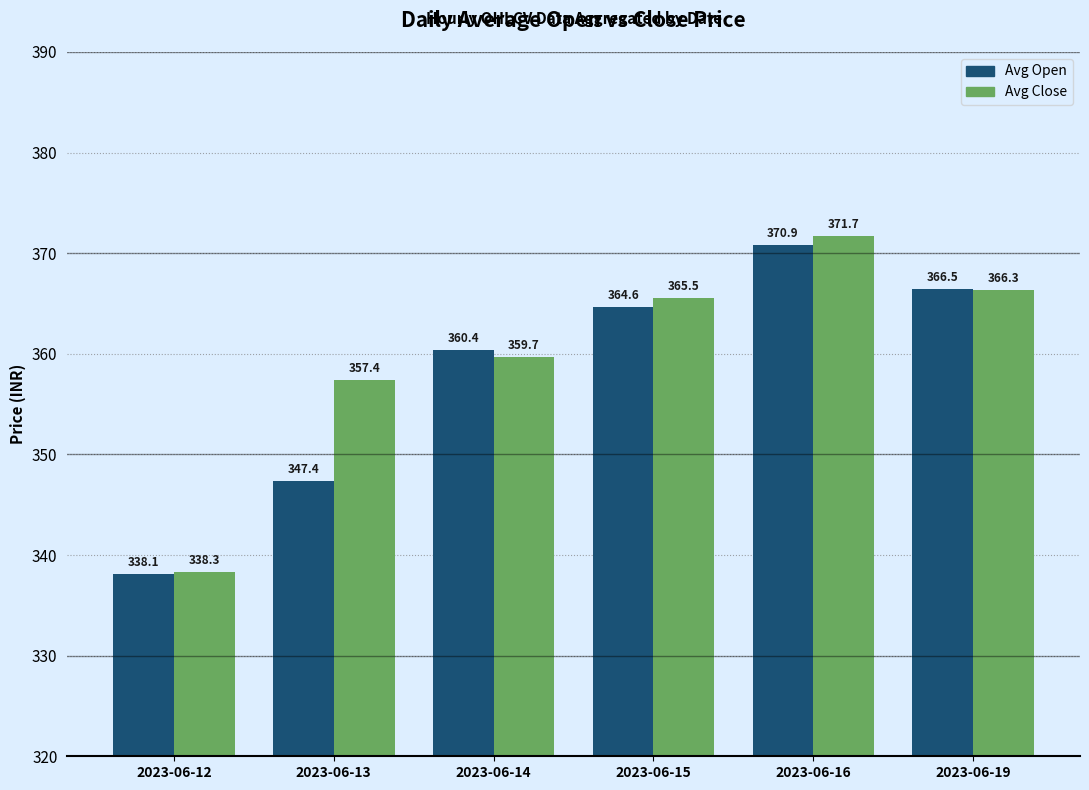

What is the difference between the second highest and second lowest values in the Avg Open series?

19.1